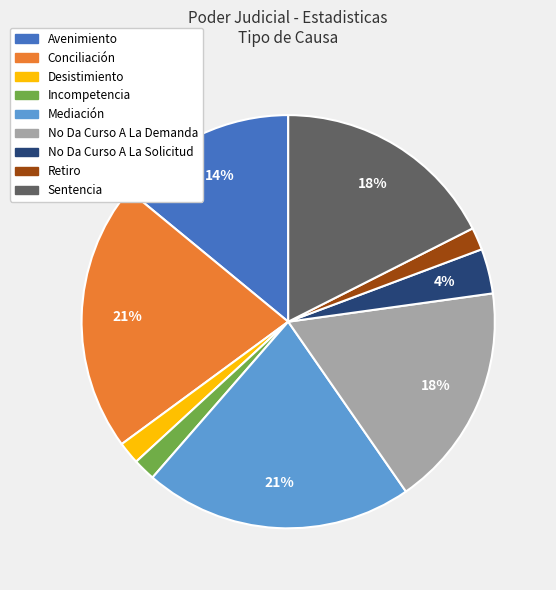

The Avenimiento slice represents 14% of the pie. True or false?

True